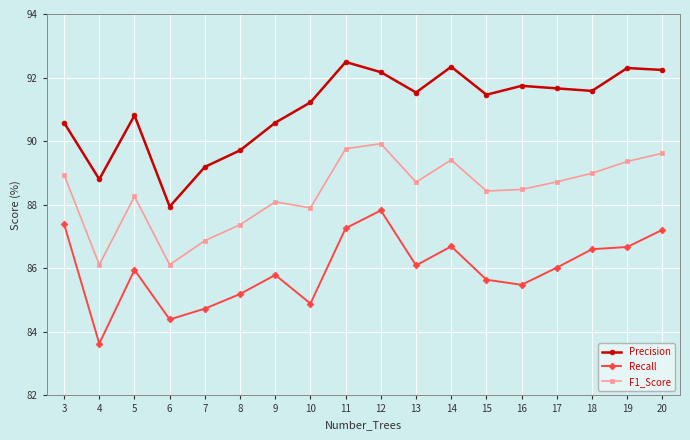

What is the difference between the F1_Score values at 7 and 18?

2.1